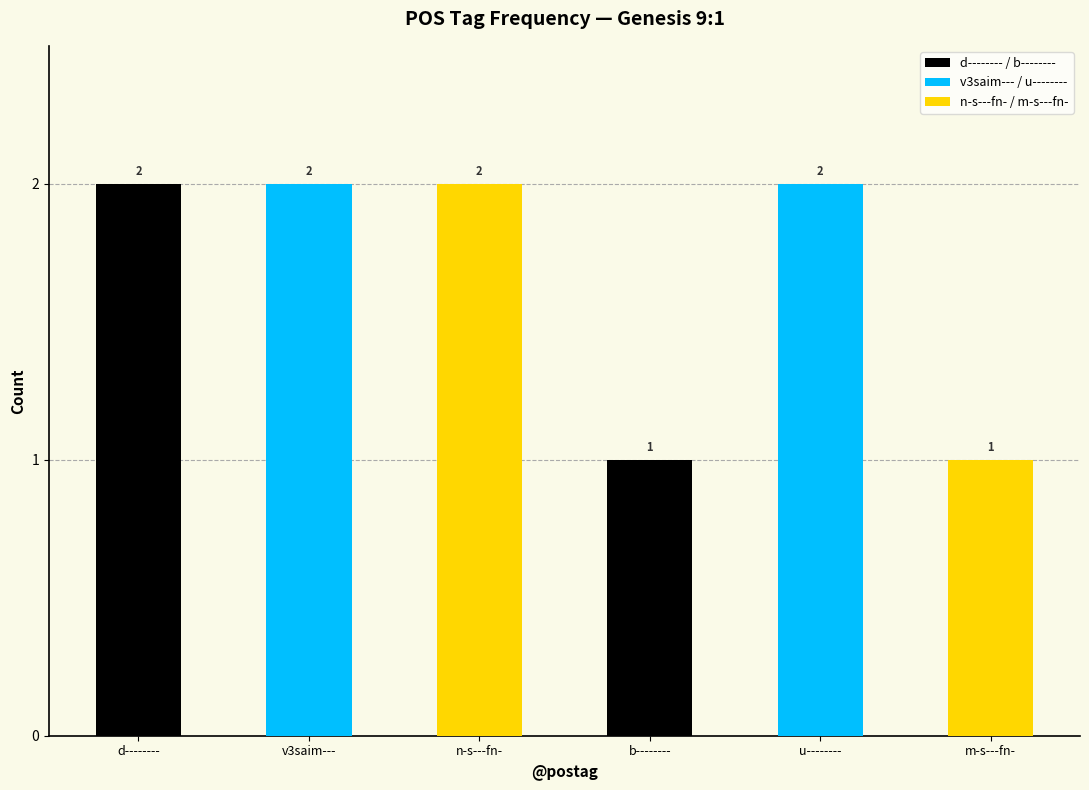

The value at m-s---fn- is 1. True or false?

True